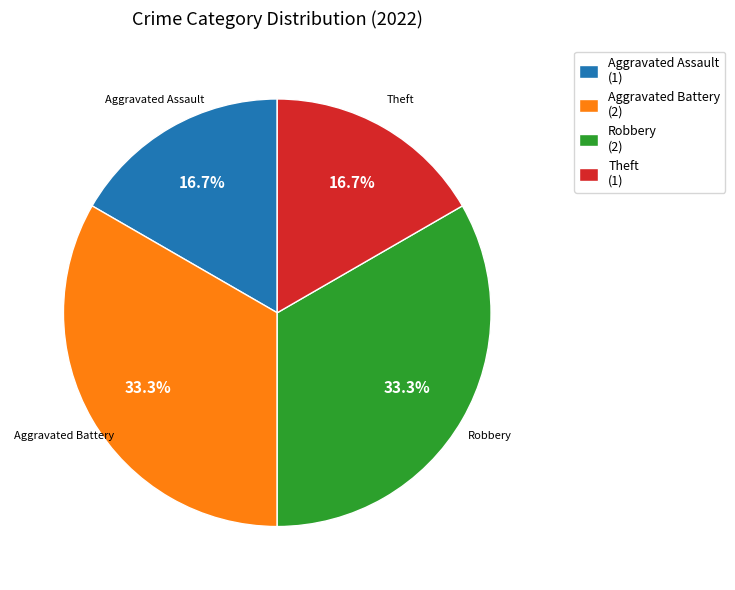

What percentage do Aggravated Assault and Aggravated Battery together represent?

50.0%